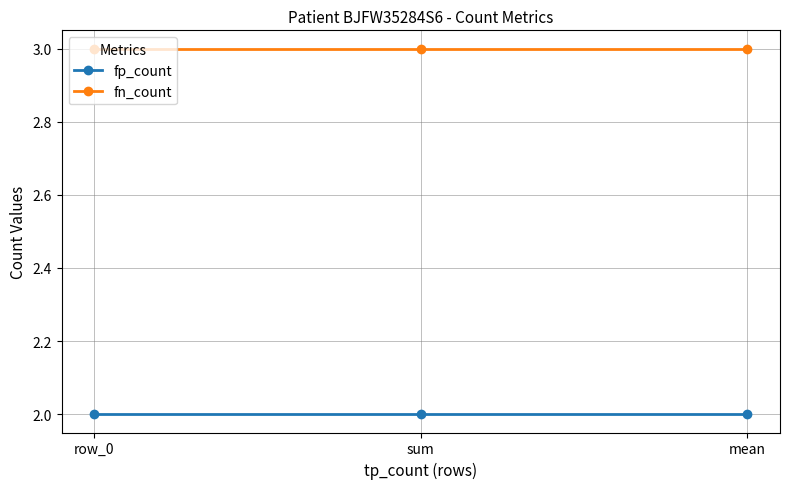

Is this an area chart (filled region under the line)?

No